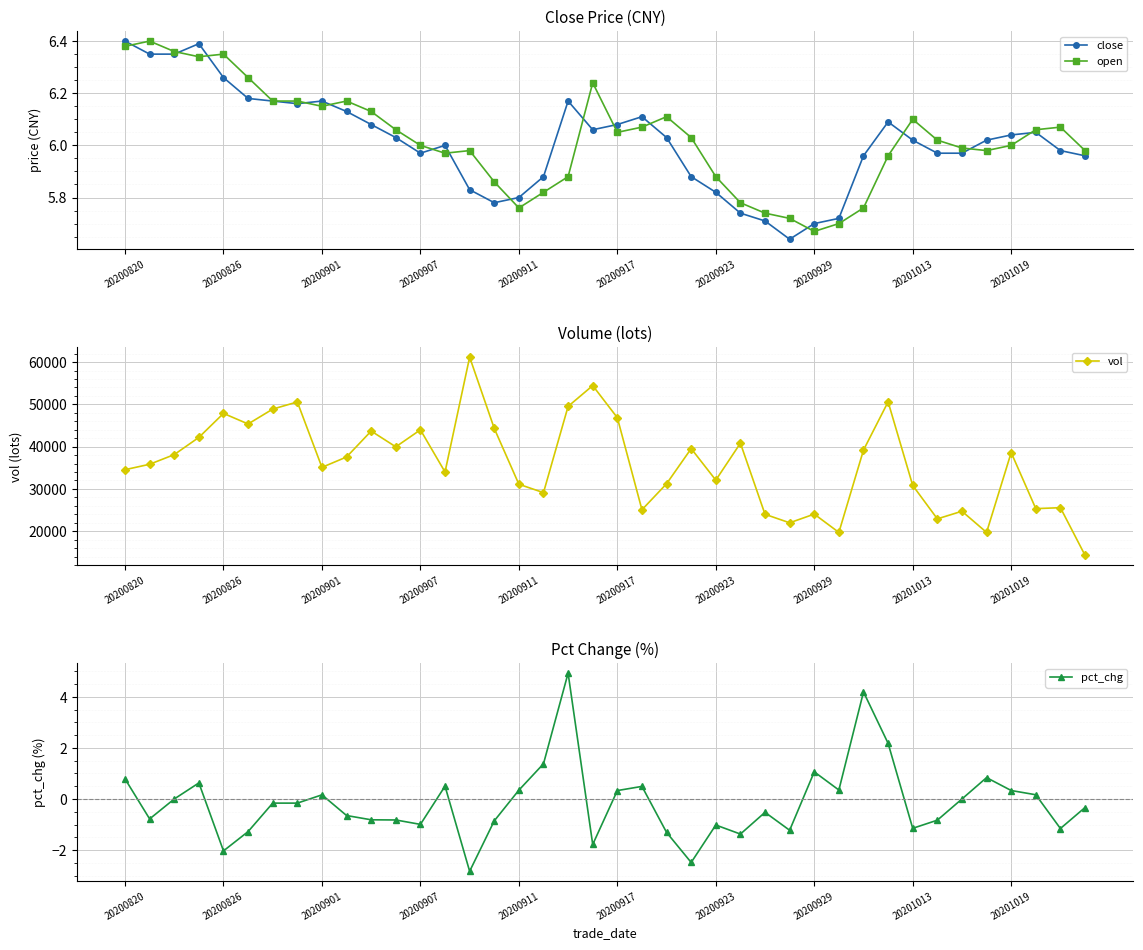

What is the greatest value displayed?

61165.3